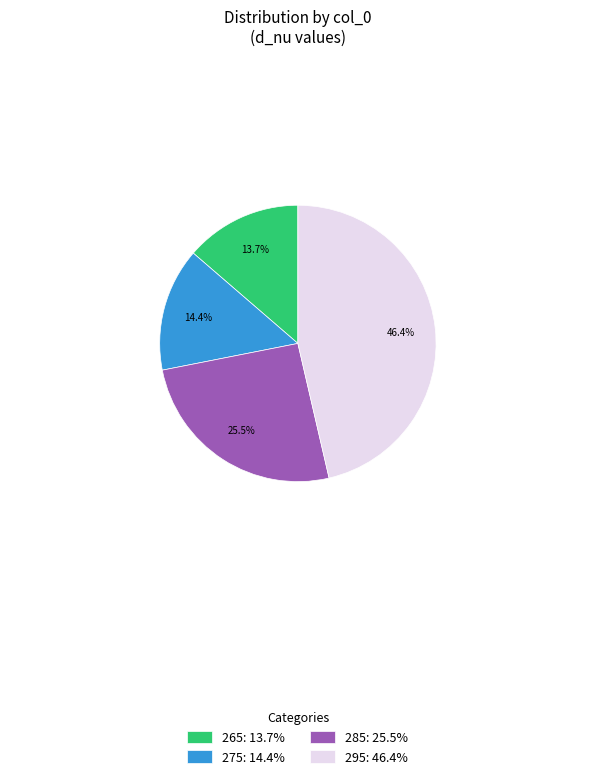

How much of the chart is everything except 285?

74.5%